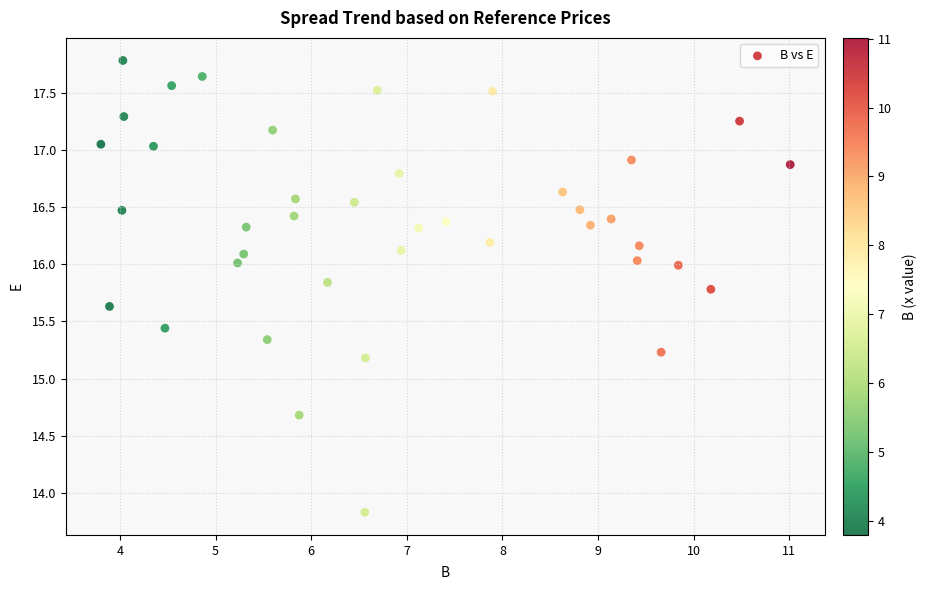

What Y value in the scatter plot is closest to 15?

15.2